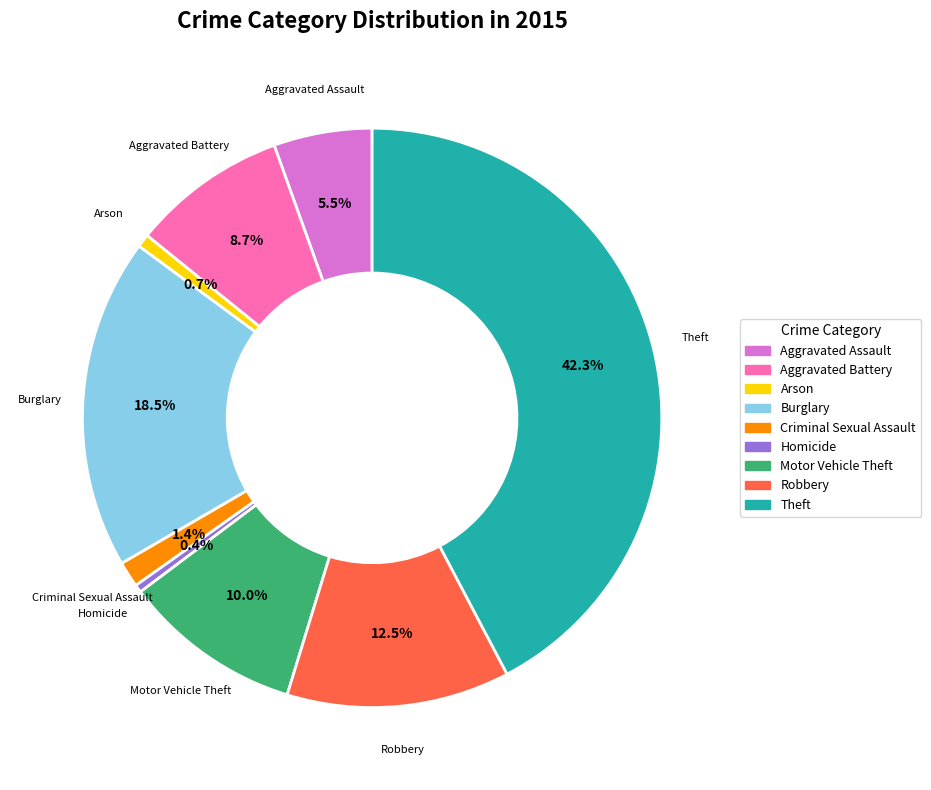

Between Arson and Criminal Sexual Assault, which is larger?

Criminal Sexual Assault